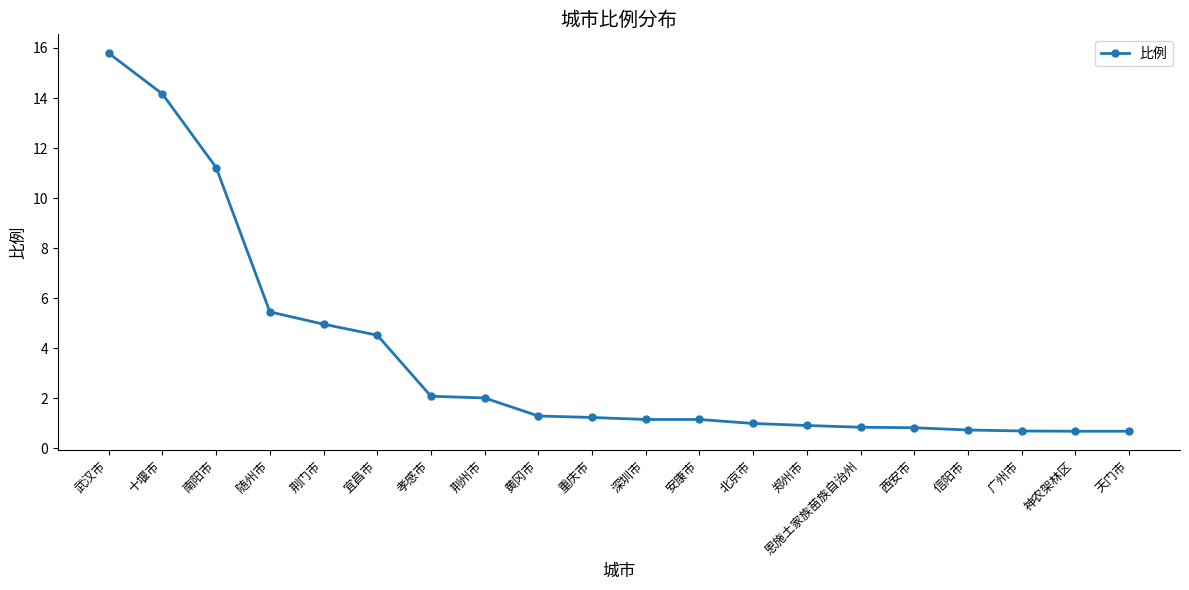

Which has a higher value, 宜昌市 or 信阳市?

宜昌市